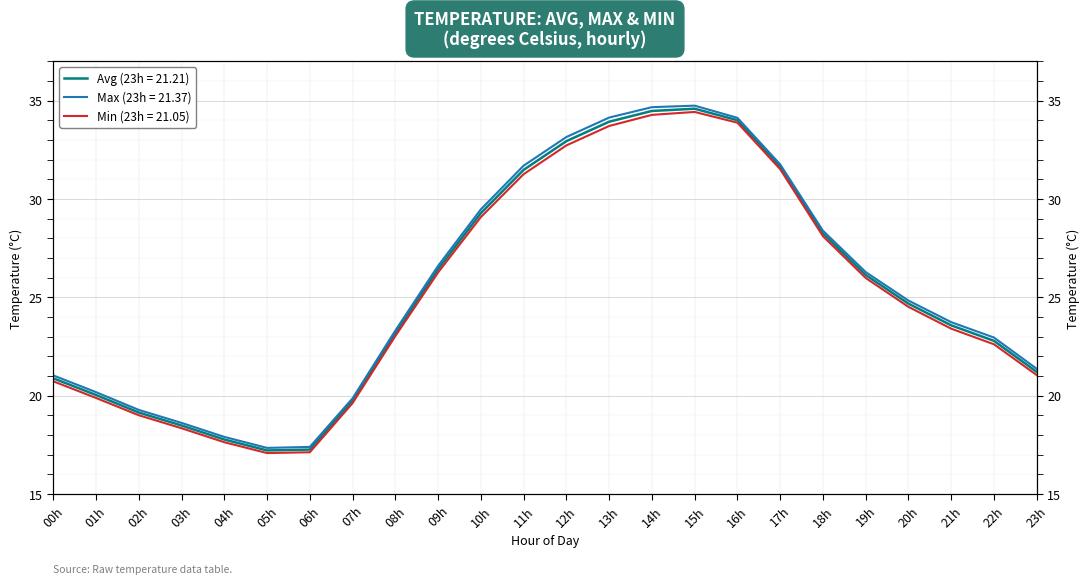

How many values in the Min series exceed 24?

12